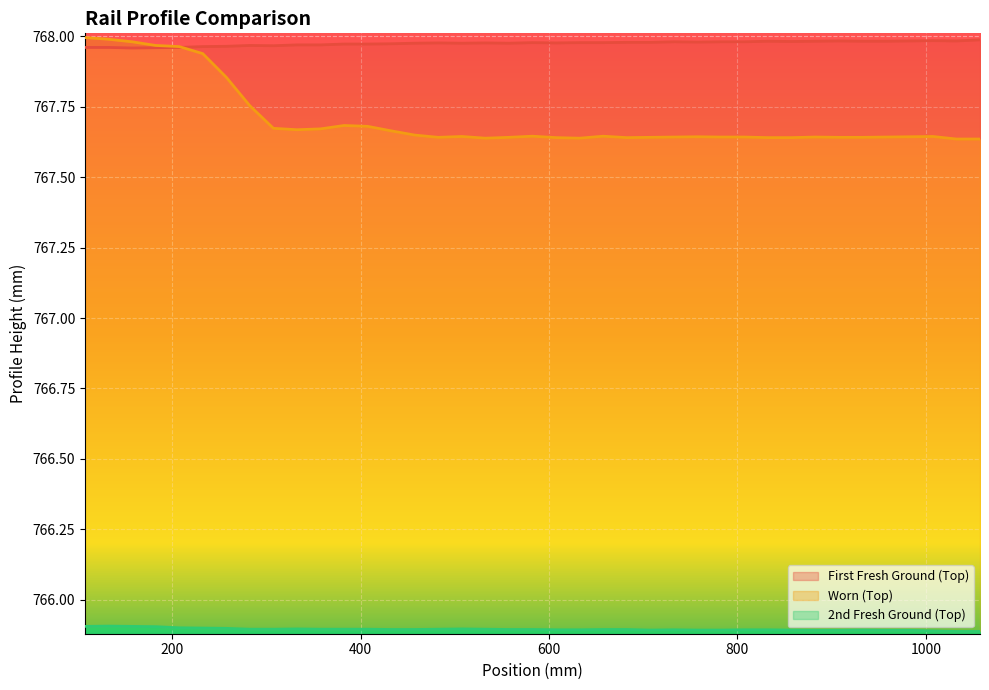

Between 957.5 and 582.5, which is larger?

957.5